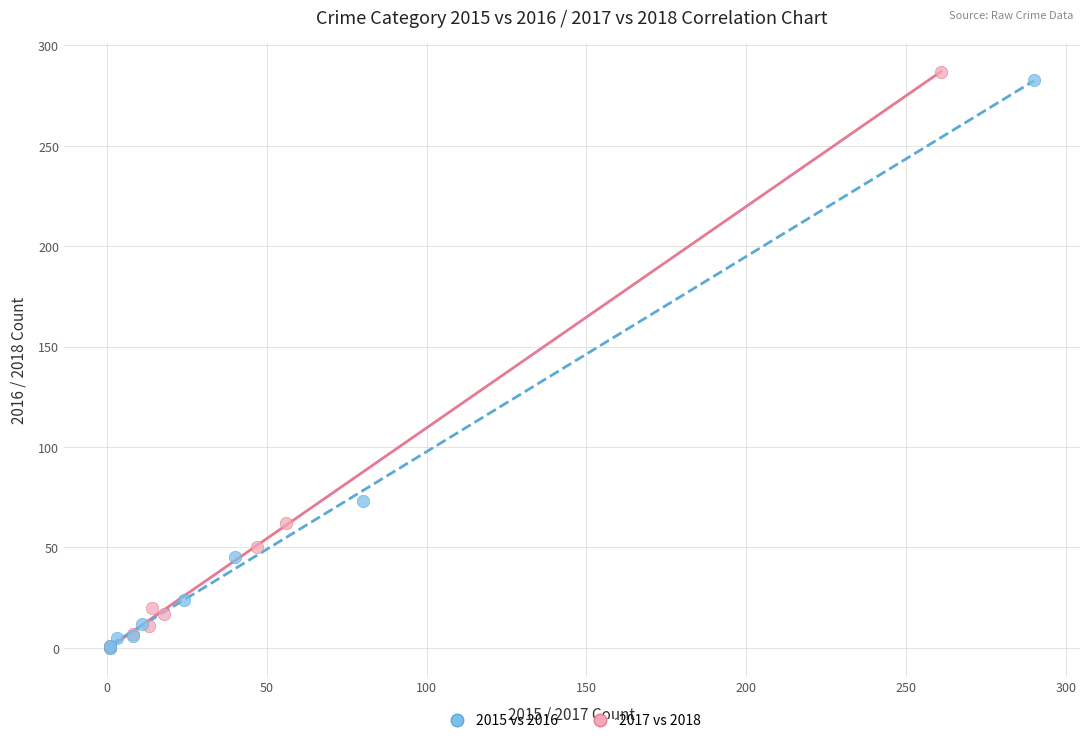

What are all the series names shown in the legend?

2015 vs 2016, 2017 vs 2018